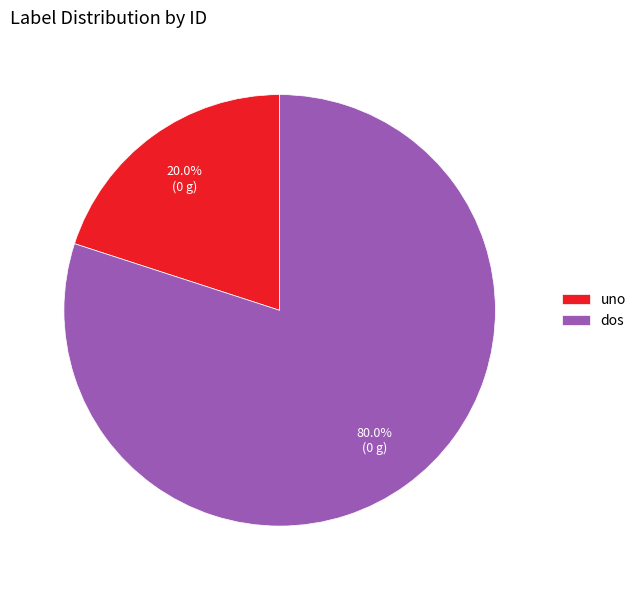

Approximately how many times larger is the value at dos compared to uno?

4.0